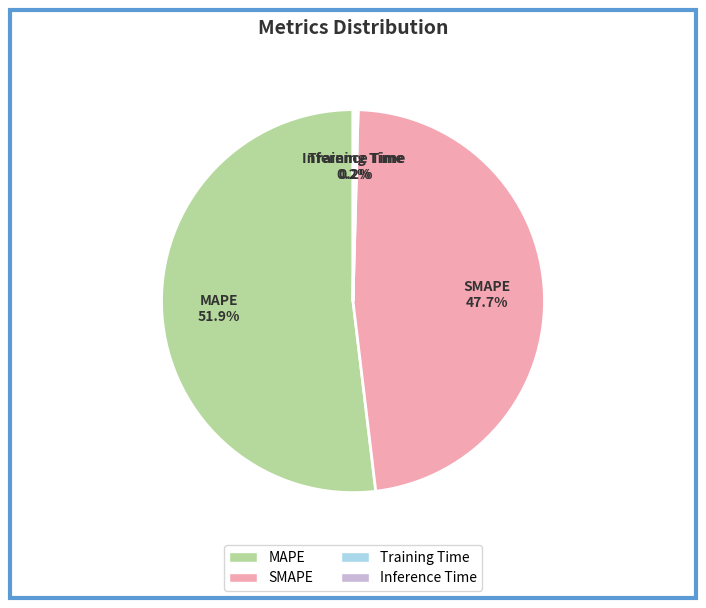

Which slice is the largest?

MAPE